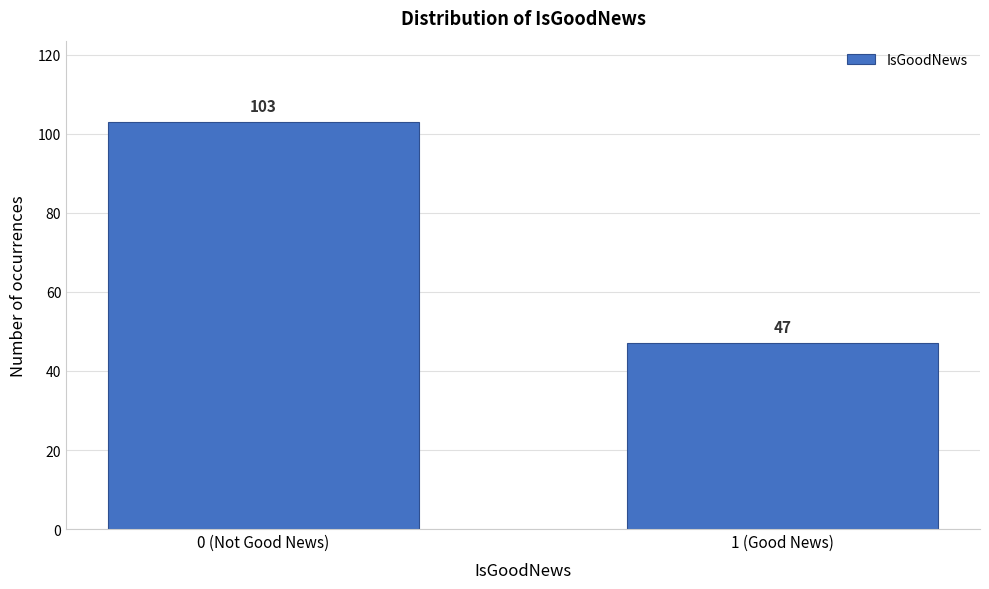

Reading left to right, what are all the values shown in this chart?

103	47